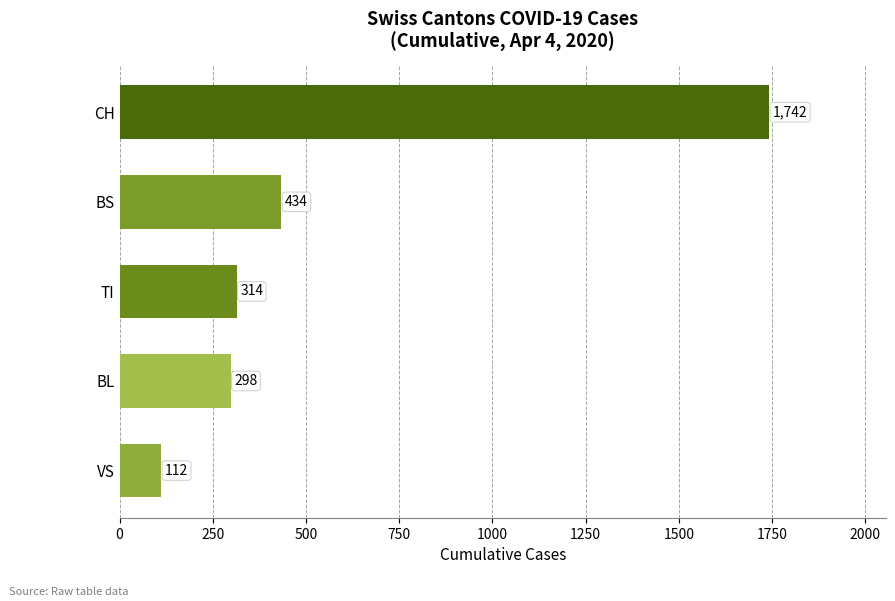

The value at CH is 926. True or false?

False